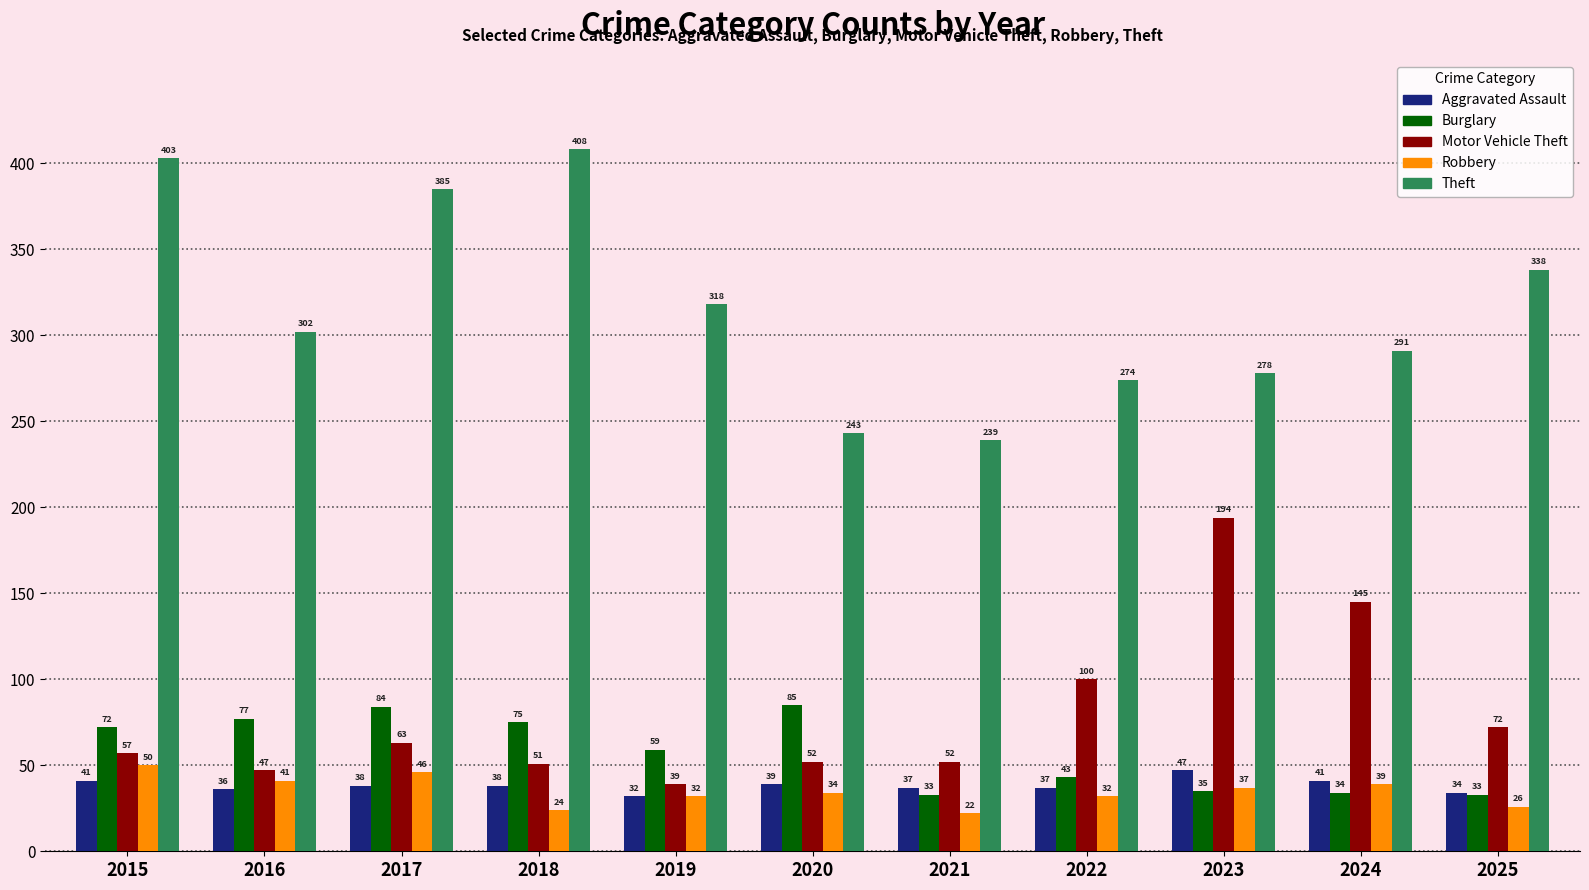

What is the smallest value displayed?

22